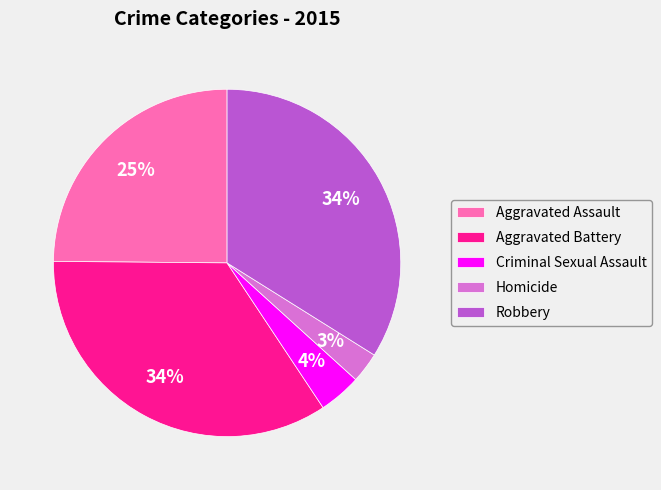

Does Aggravated Assault represent more than half of the total?

No